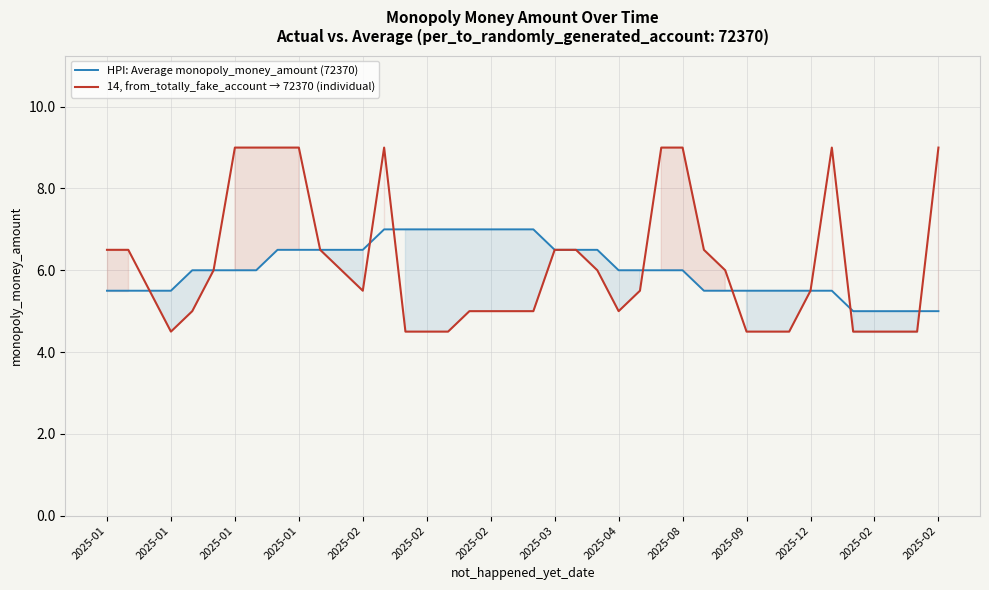

True or false: HPI: Average monopoly_money_amount (72370) and 14, from_totally_fake_account → 72370 (individual) intersect in this chart.

True